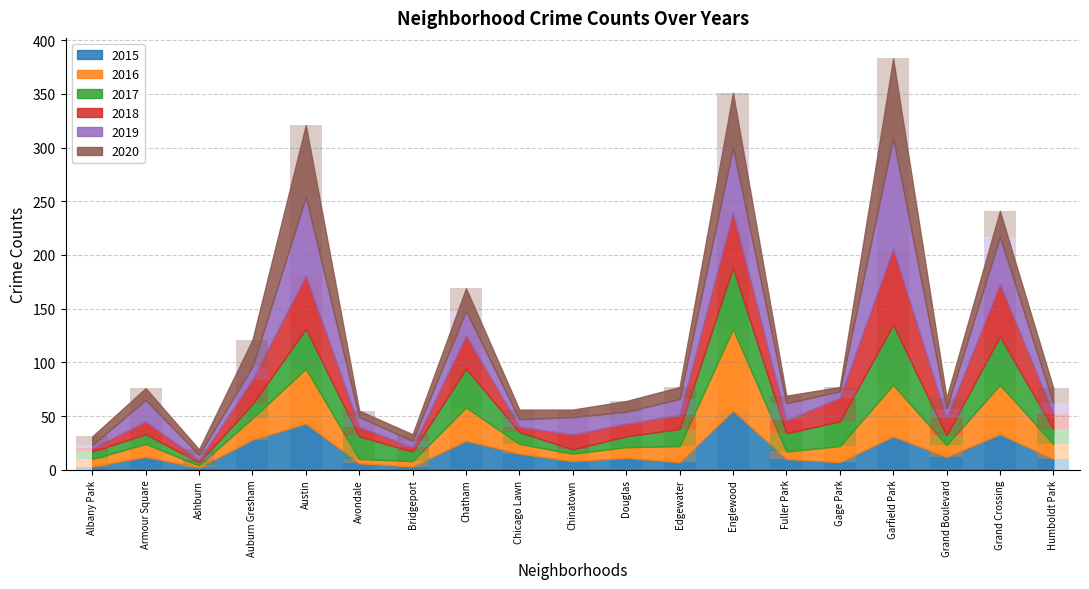

Rank the series by their maximum value, from lowest to highest.

2015, 2017, 2018, 2020, 2016, 2019